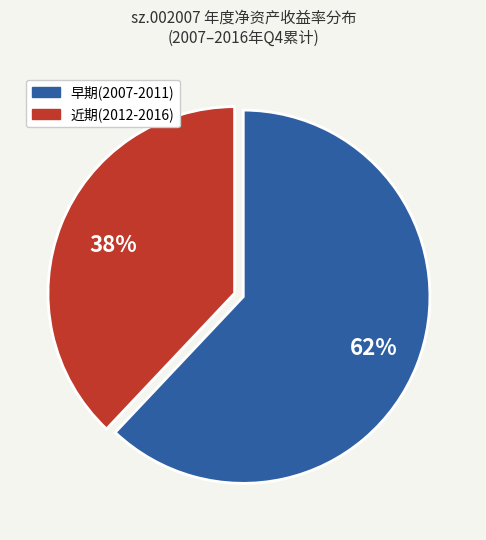

Is there a majority slice in this chart?

Yes